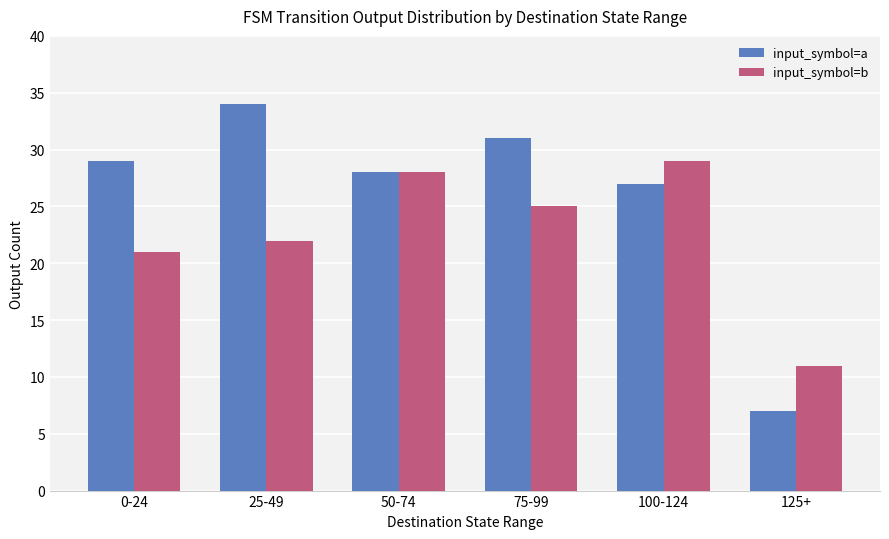

What are all the series names shown in the legend?

input_symbol=a, input_symbol=b